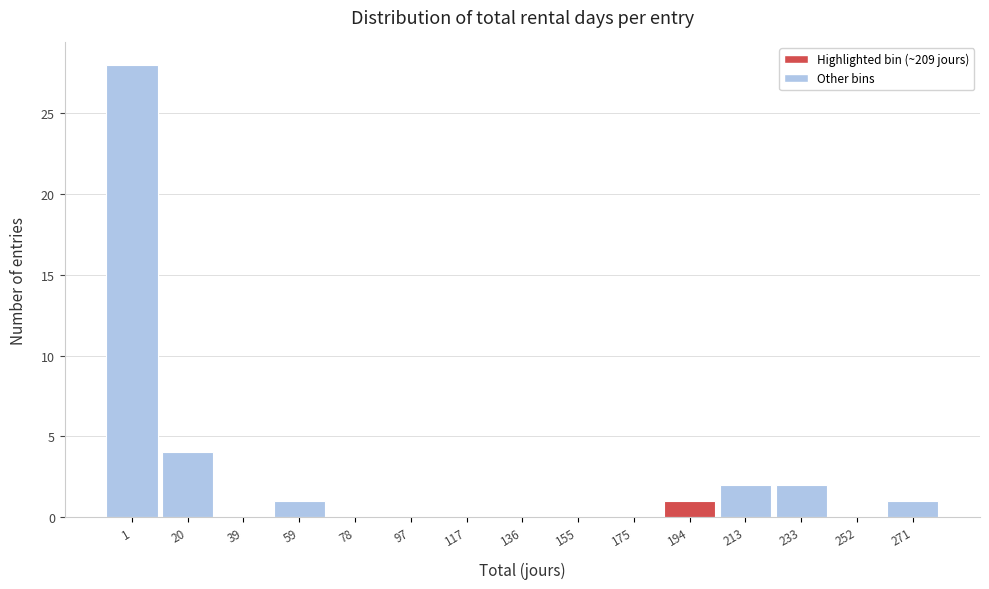

Reading left to right, what are all the values shown in this chart?

1=28	20=4	39=0	59=1	78=0	97=0	117=0	136=0	155=0	175=0	194=1	213=2	233=2	252=0	271=1